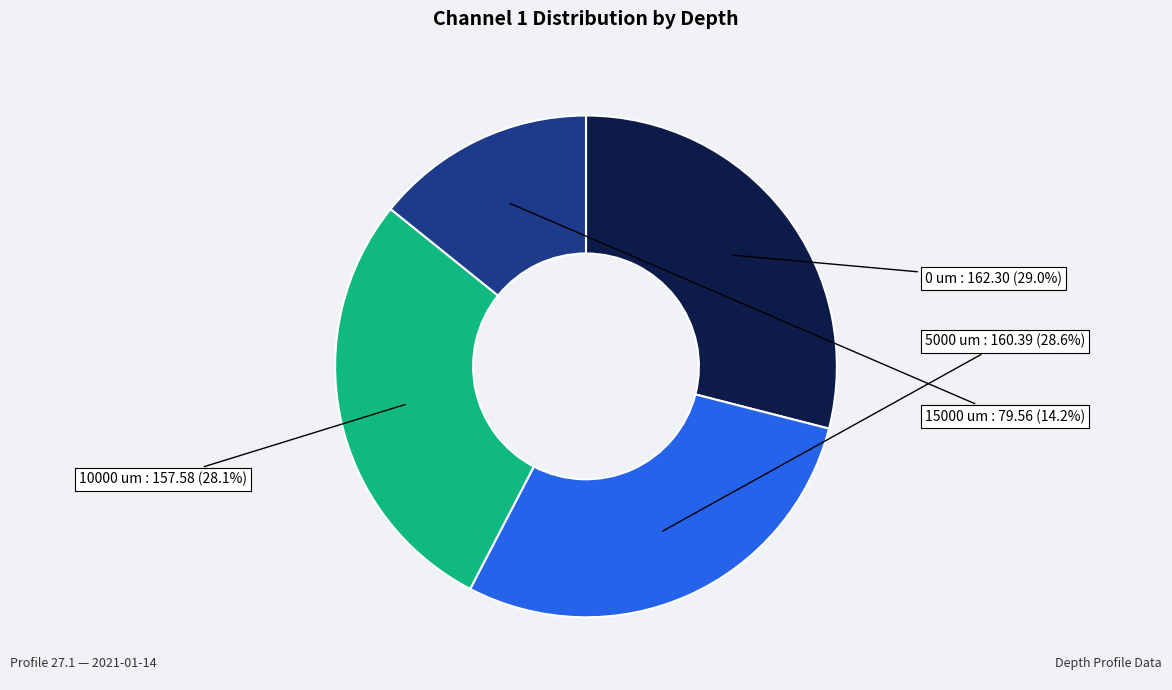

Which category has the smallest portion of the pie?

15000 um